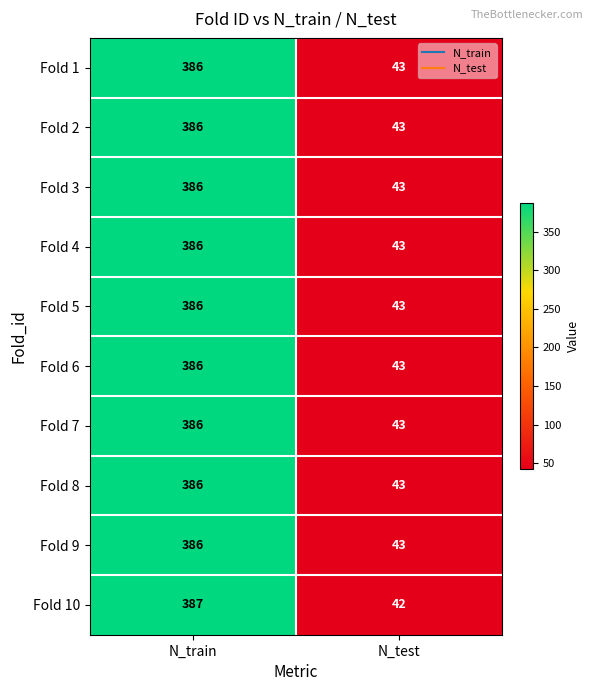

At which label is Fold 9 closest to 214?

N_test